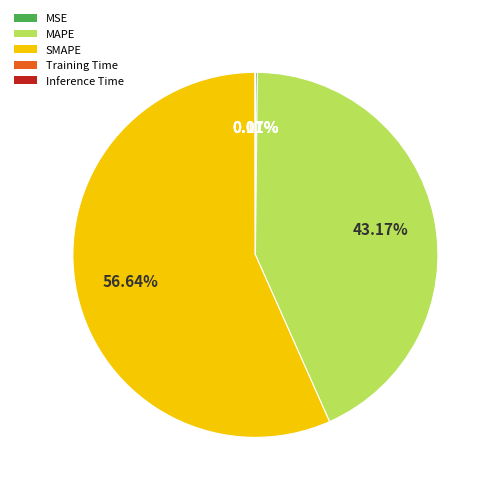

Which category has the biggest portion of the pie?

SMAPE